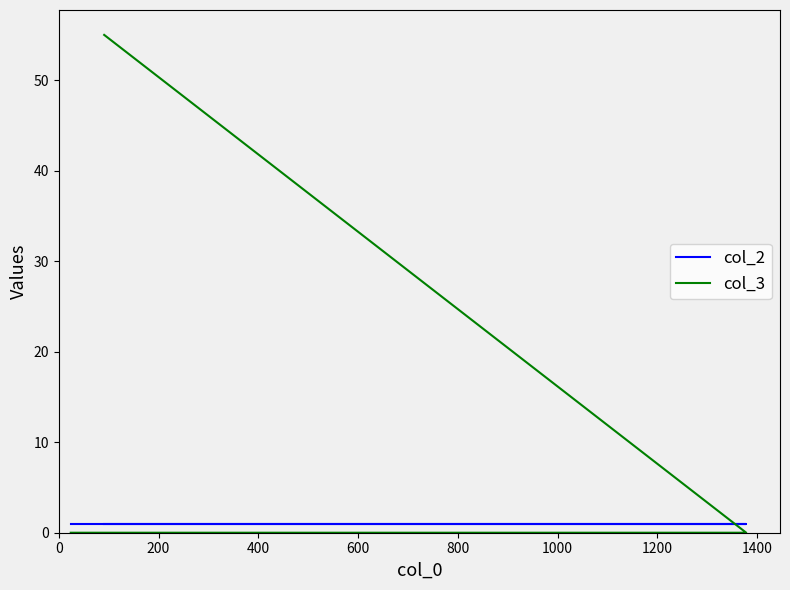

Reading left to right, list all the values displayed in this chart.

col_2: 1	1	1
col_3: 55	0	0